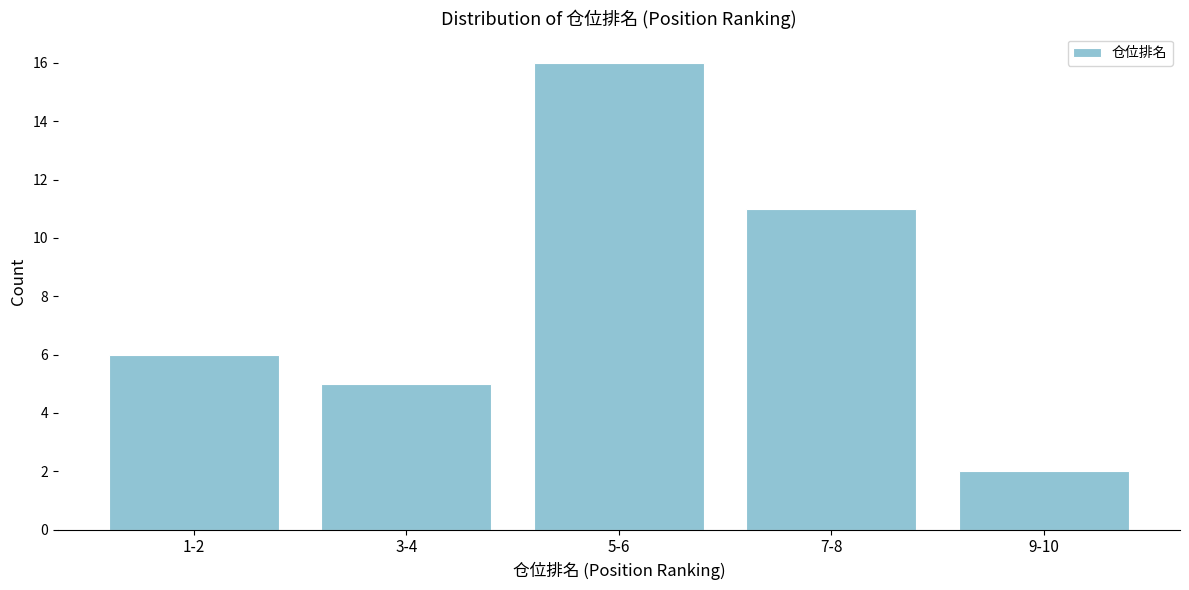

Reading left to right, transcribe all the data shown in this chart.

1-2=6	3-4=5	5-6=16	7-8=11	9-10=2